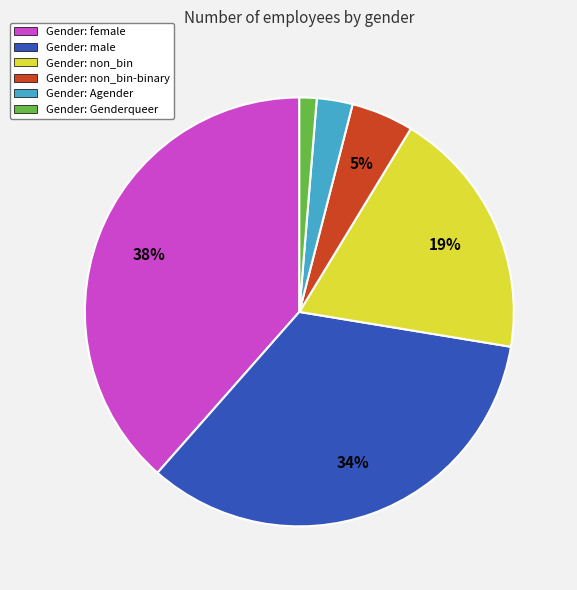

Which has a higher value, Gender: non_bin-binary or Gender: female?

Gender: female